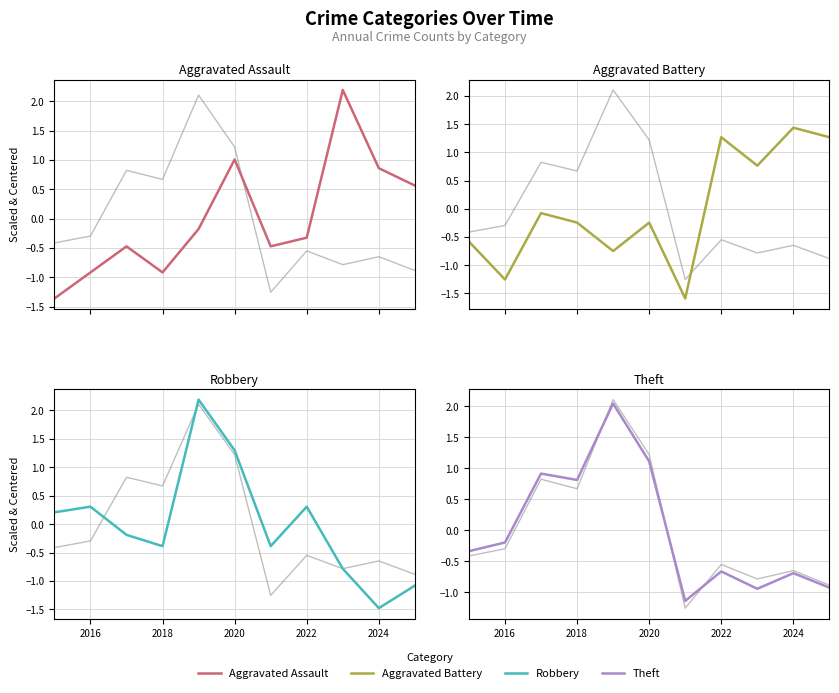

Which series changed the most between 2018 and 7?

Theft